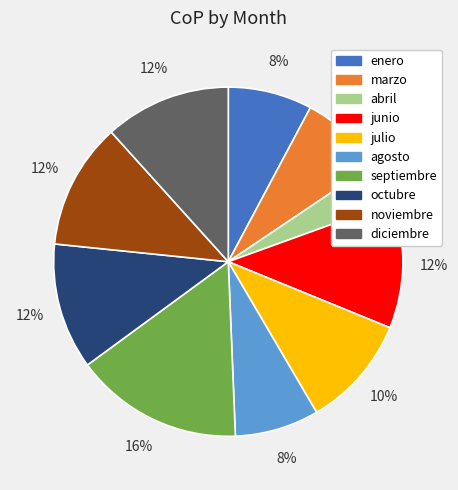

To the nearest percent, what is the average slice percentage?

10%